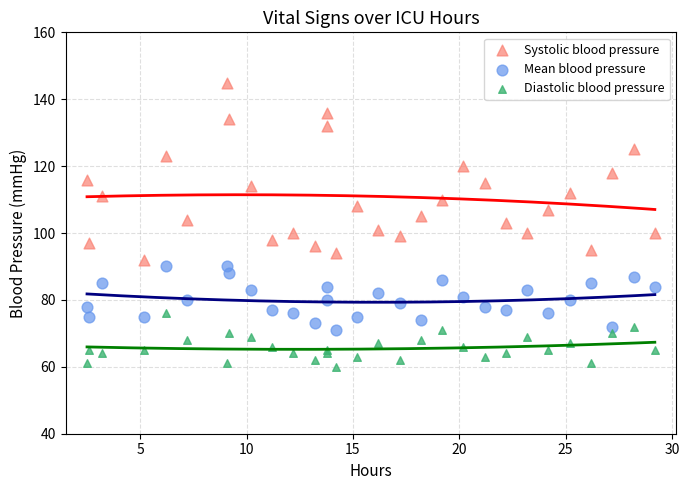

Which series contains the lowest Y value?

Diastolic blood pressure